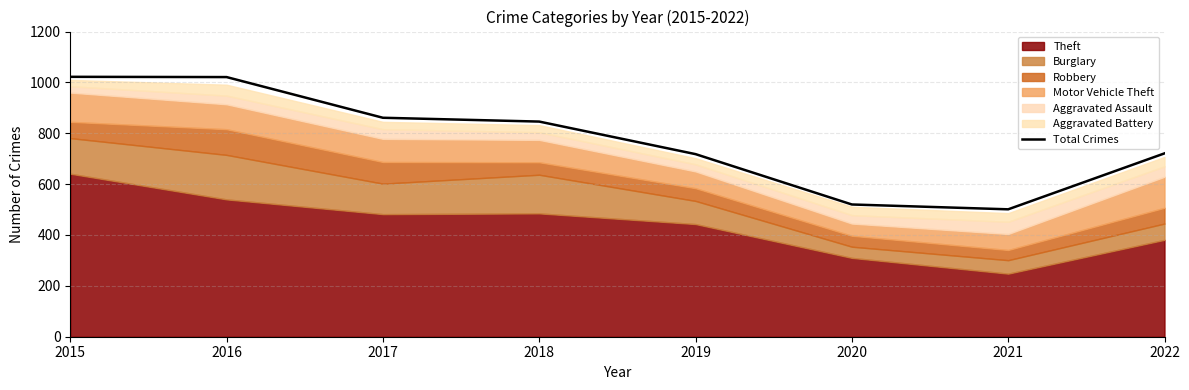

Reading left to right, extract all data points from this chart.

1022	1021	861	846	718	520	501	721